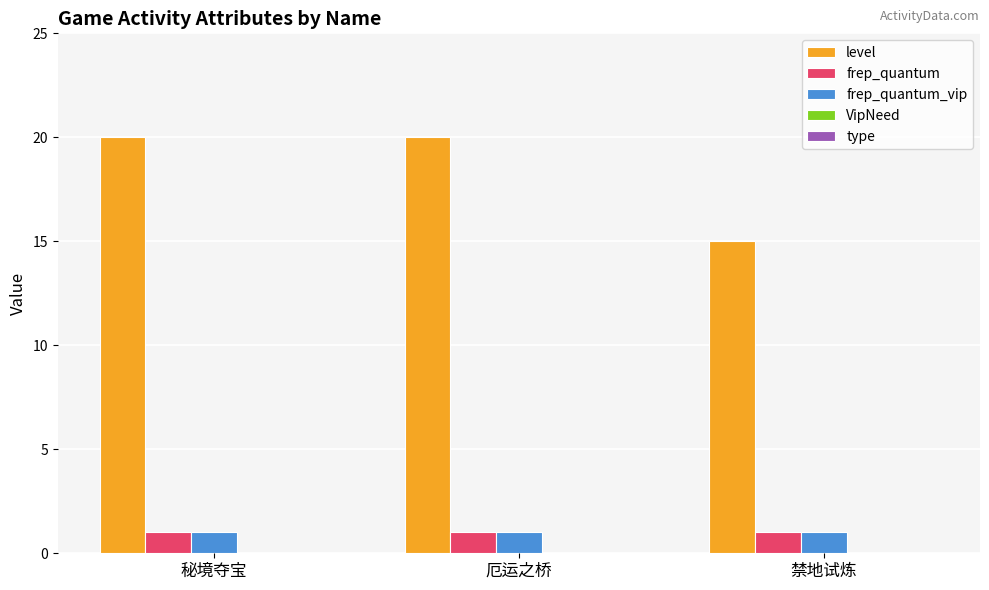

True or false: frep_quantum_vip has a value of 1 at 秘境夺宝.

True